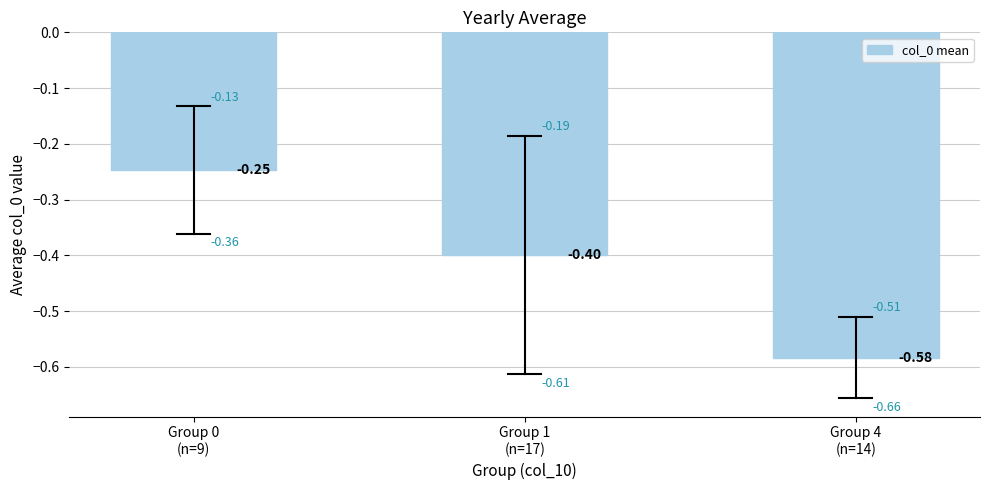

What is the value of the 2nd bar from the left?

-0.4